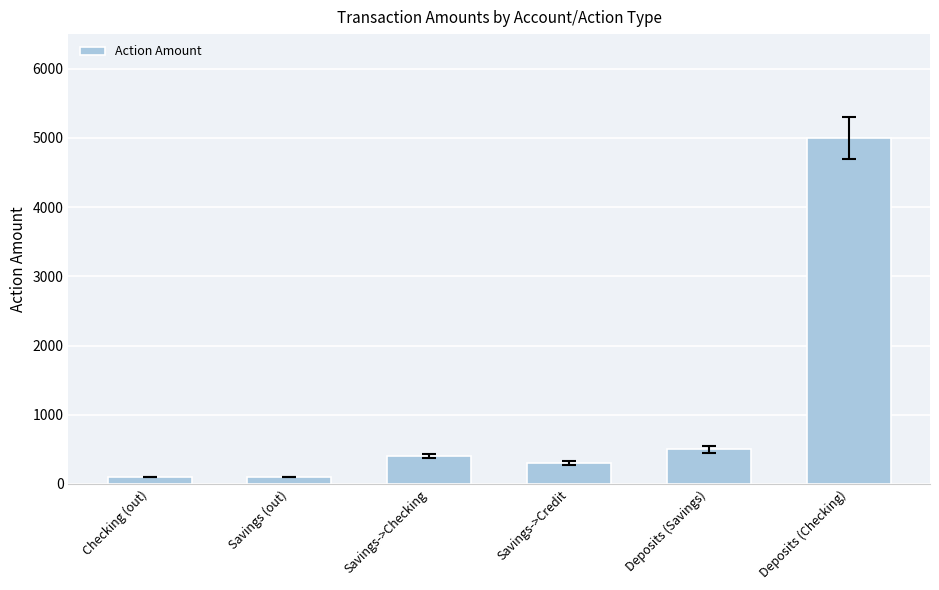

Does the chart contain any negative values?

No